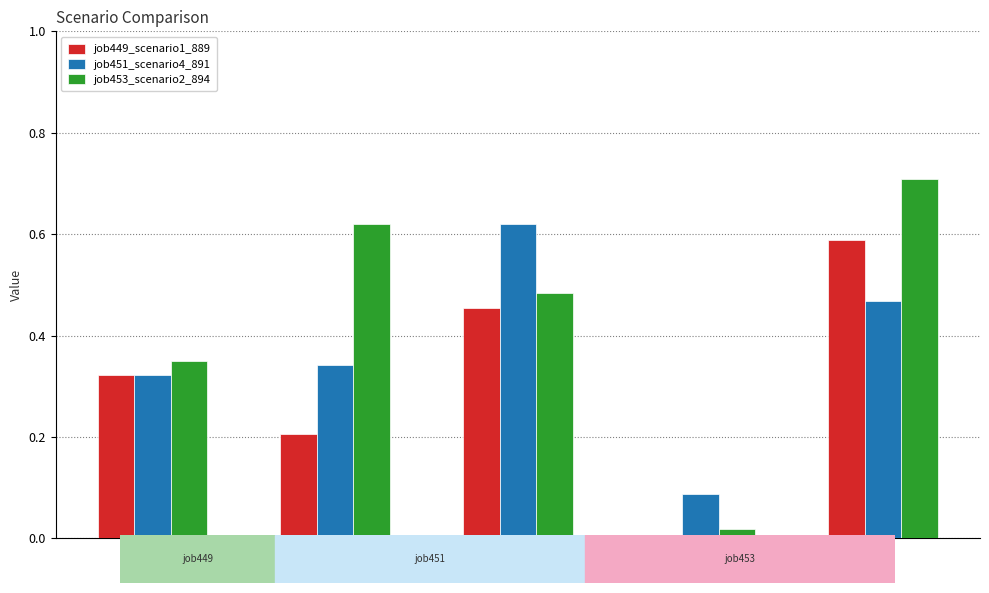

What is the sum of the job453_scenario2_894 values at B11 and B54?

1.2